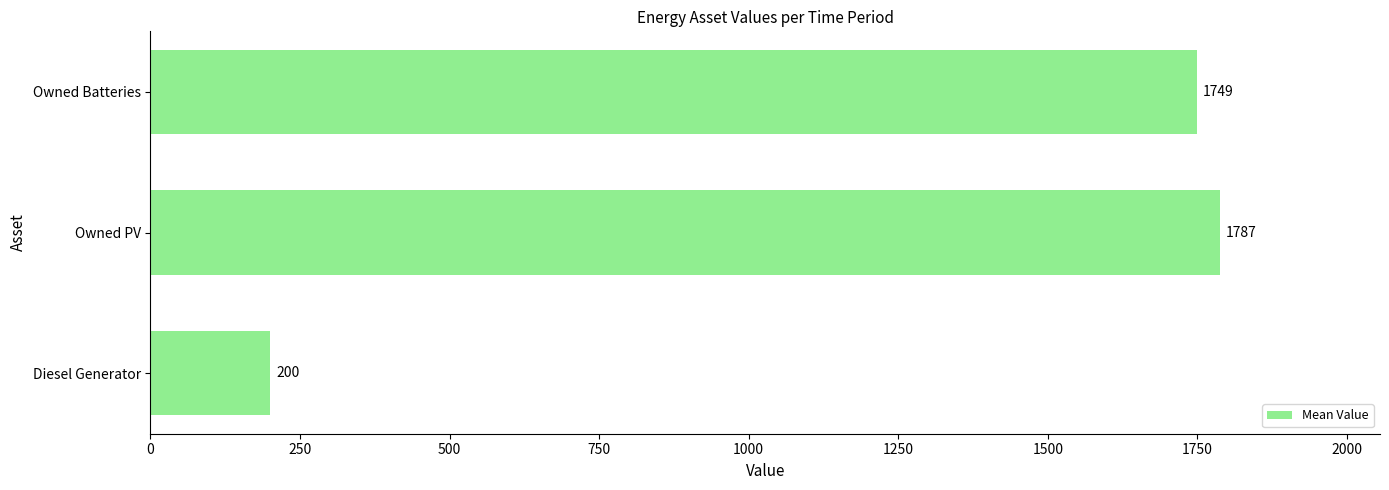

Reading bottom to top, list all the values displayed in this chart.

200	1787	1749